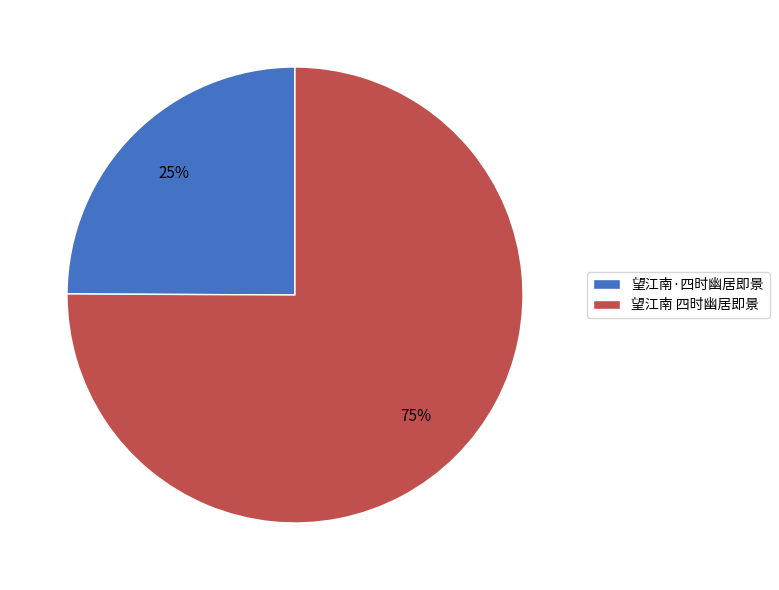

Which slice represents more than half of the pie?

望江南 四时幽居即景